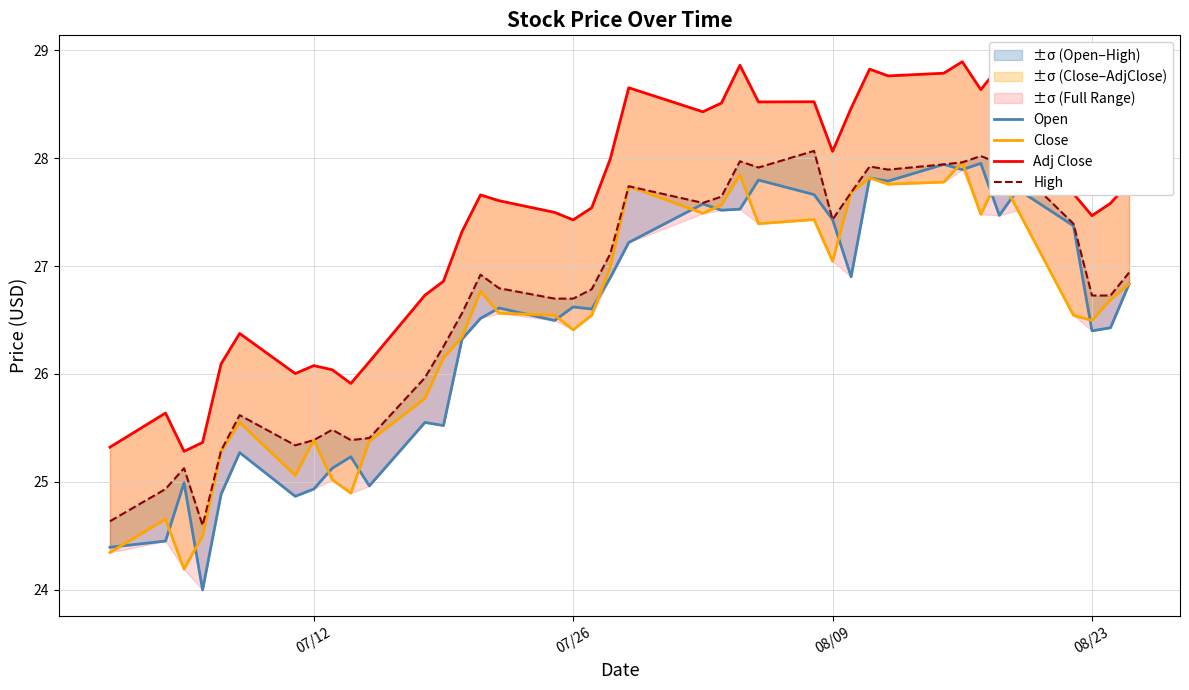

How many interior local peaks does the Open series have?

12